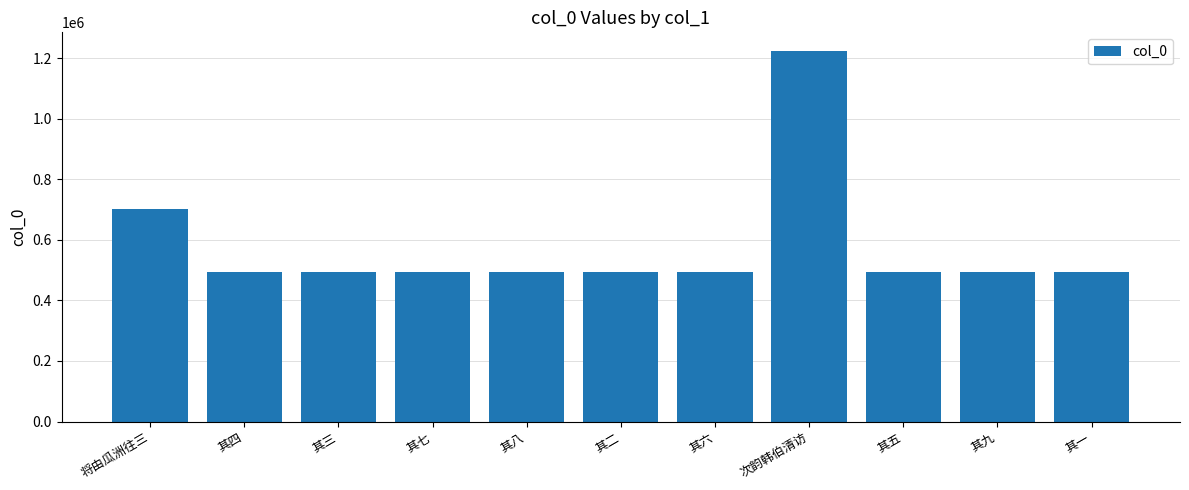

Where is the data nearest to the value 859829?

将由瓜洲往三